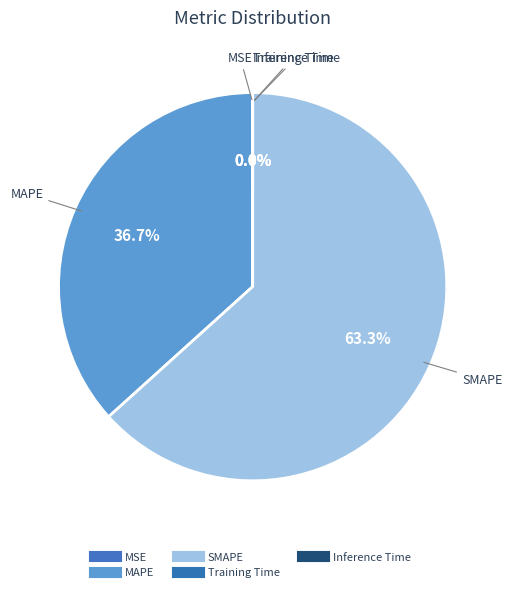

Is it true that Training Time is 8% of the pie?

False